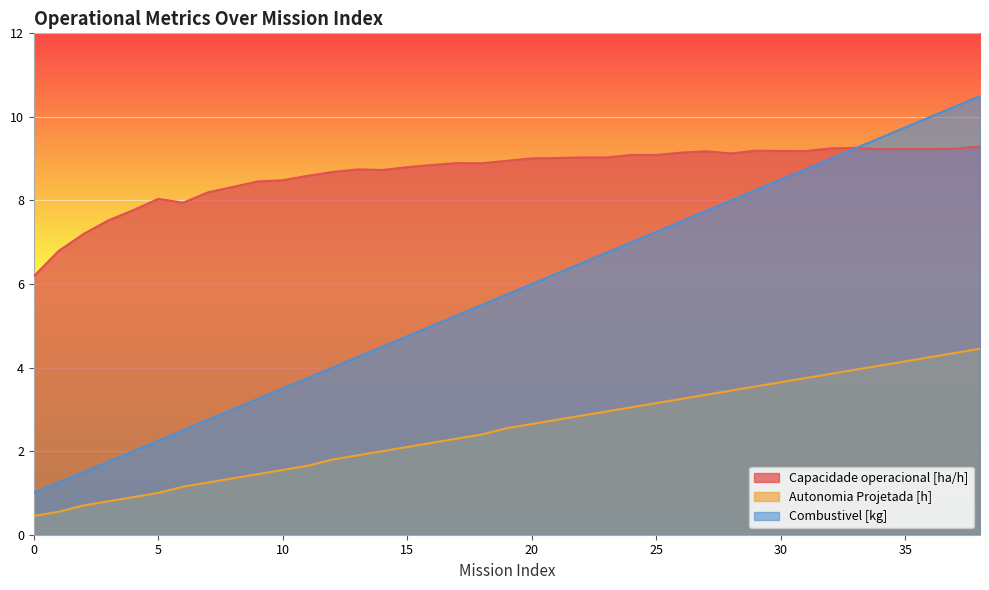

What is the difference between the Capacidade operacional [ha/h] values at 27 and 33?

0.1